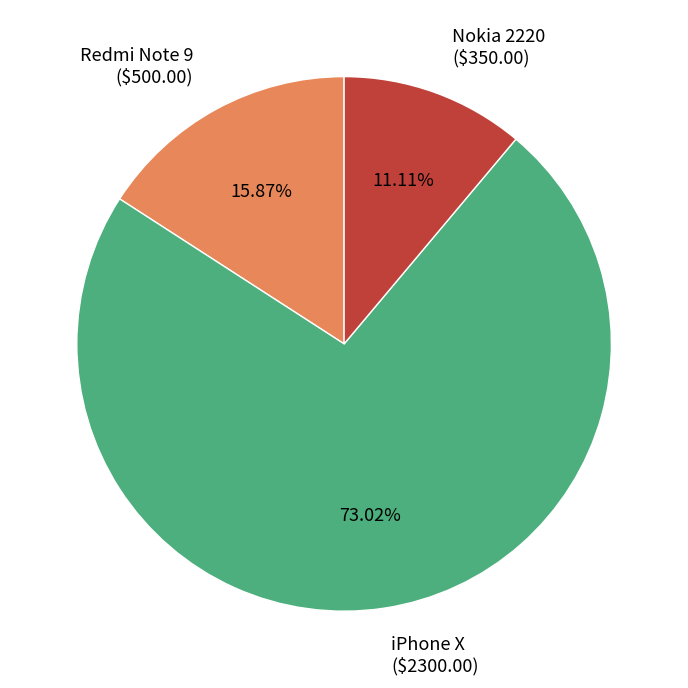

Is there a majority slice in this chart?

Yes